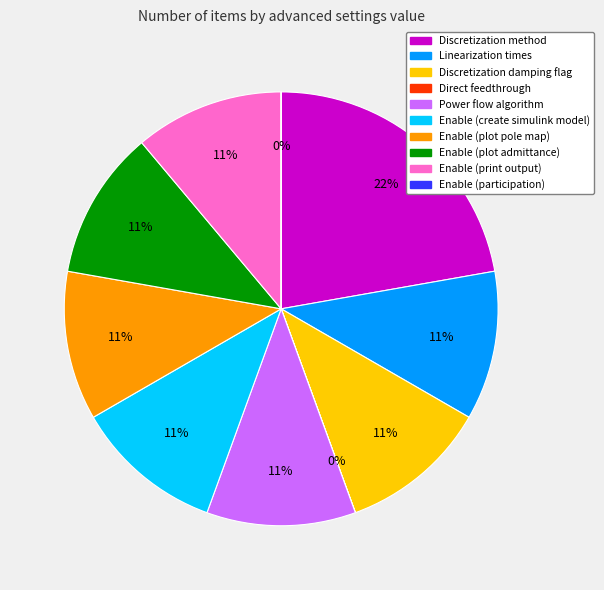

What is the largest slice in the pie chart?

Discretization method